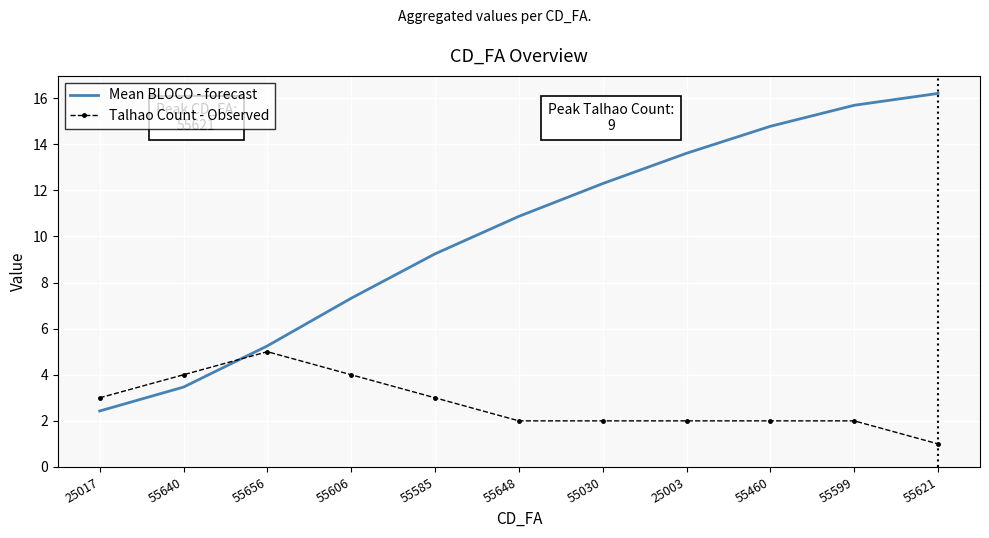

Which series has the largest total across all categories?

Mean BLOCO - forecast